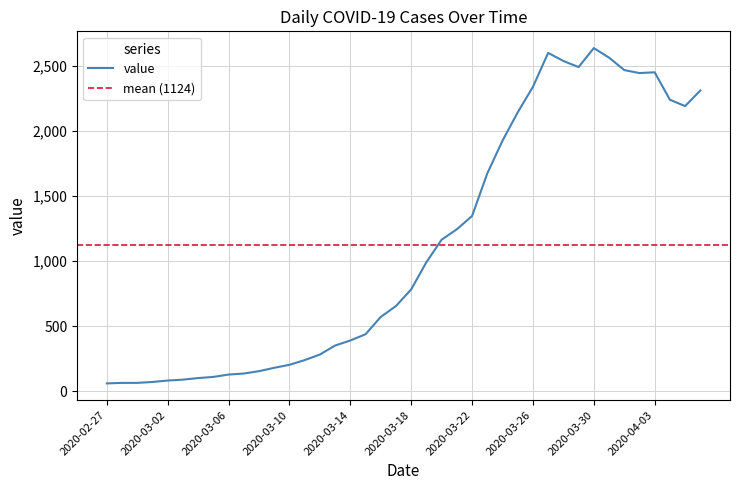

Is it true that the value at 2020-03-05 is 111?

True